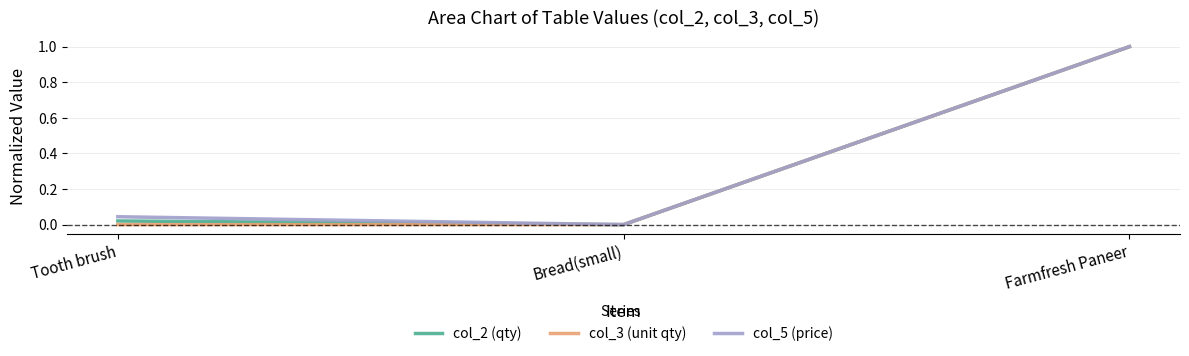

List the series in order of their overall mean, lowest first.

col_3 (unit qty), col_2 (qty), col_5 (price)